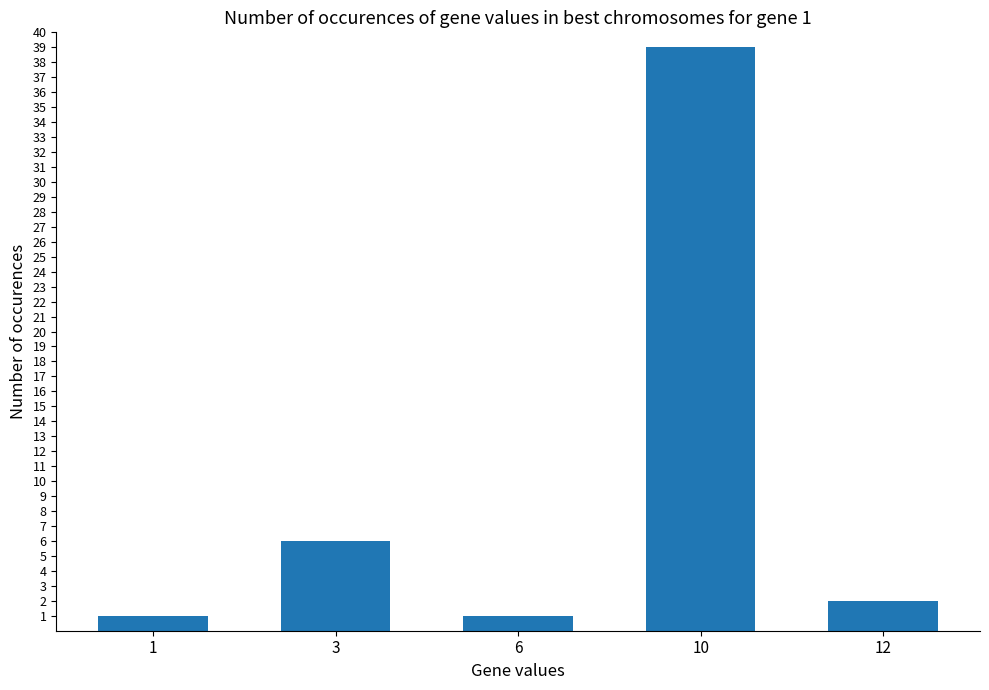

At which category does the chart reach its peak across all series?

10